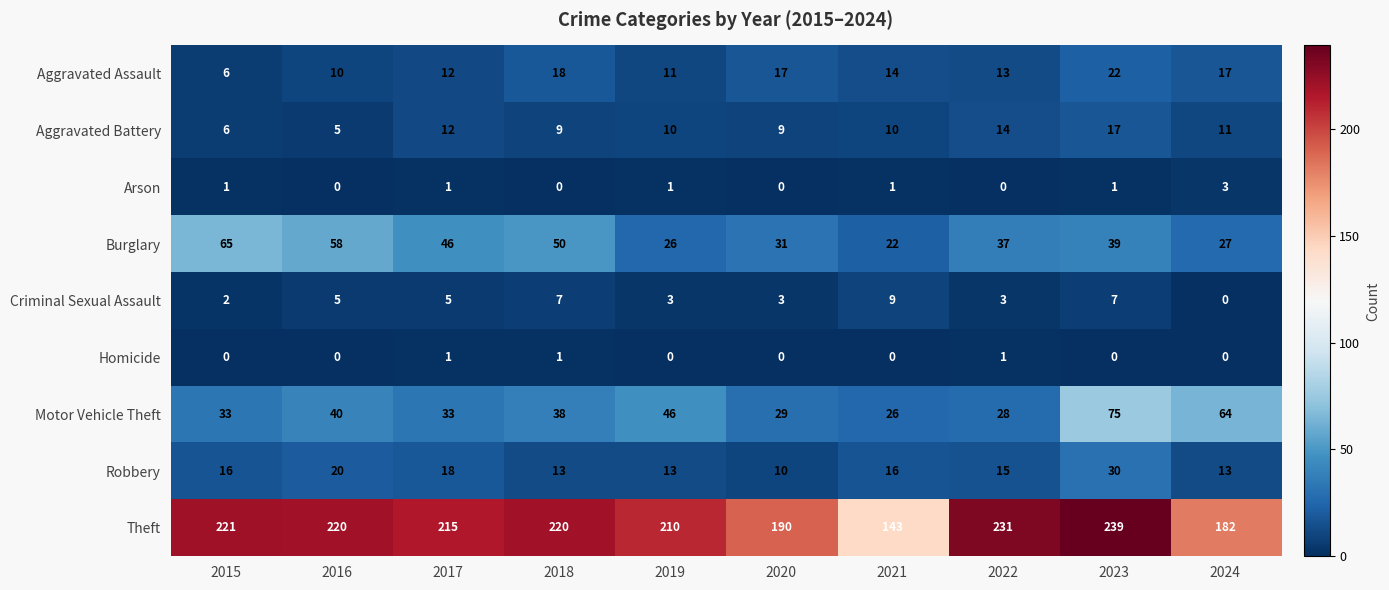

Is it true that Burglary equals 15 at 2022?

False